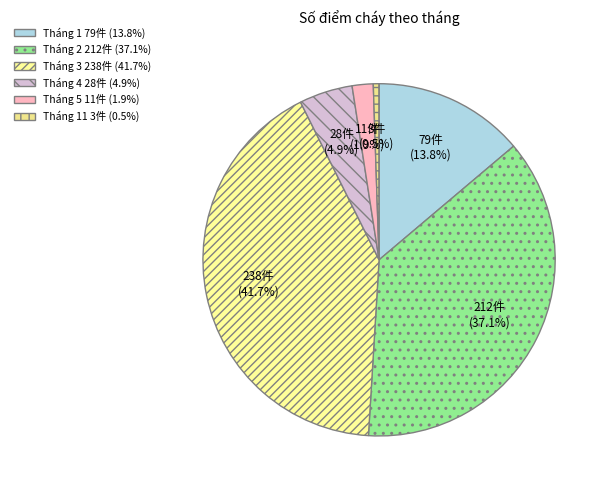

How many segments does this pie chart have?

6